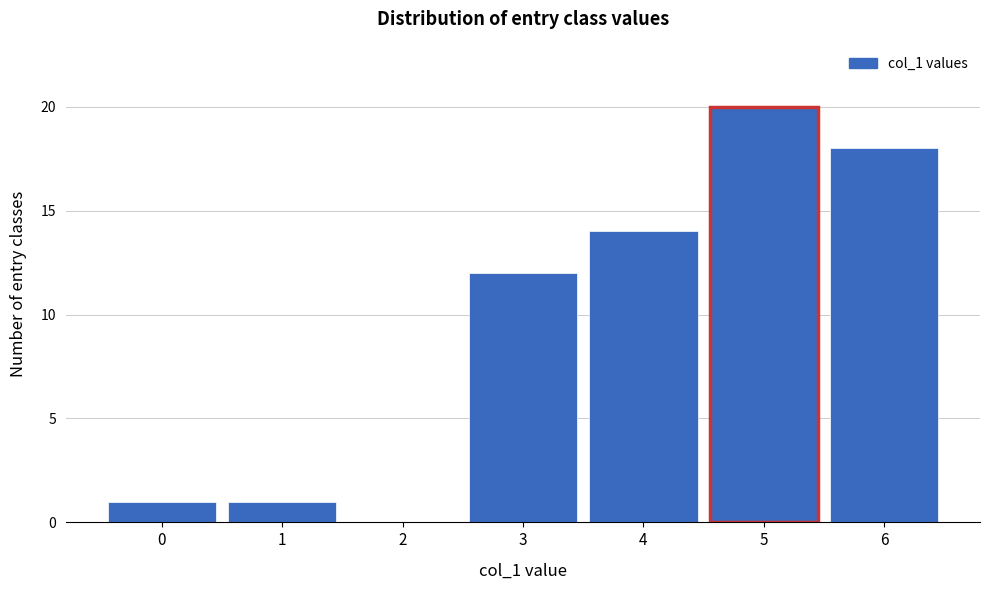

Reading right to left, what are all the values shown in this chart?

6=18	5=20	4=14	3=12	2=0	1=1	0=1